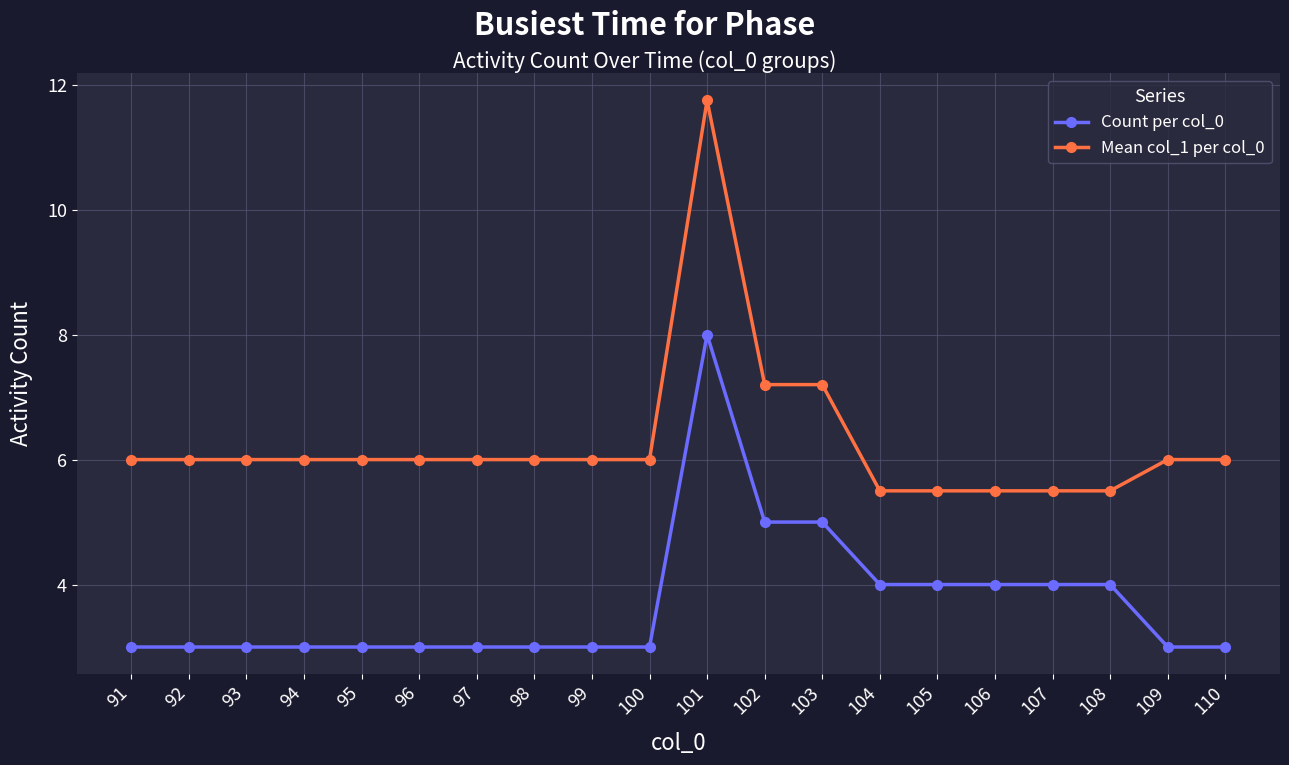

At 104, list the series in order from smallest to largest.

Count per col_0, Mean col_1 per col_0